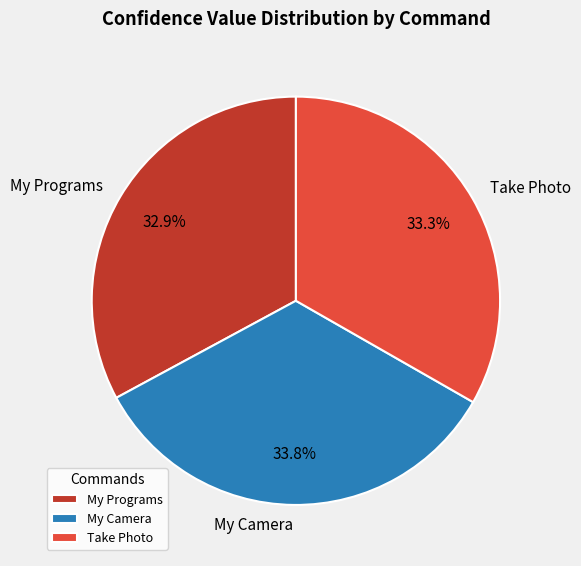

How many slices are in this pie chart?

3